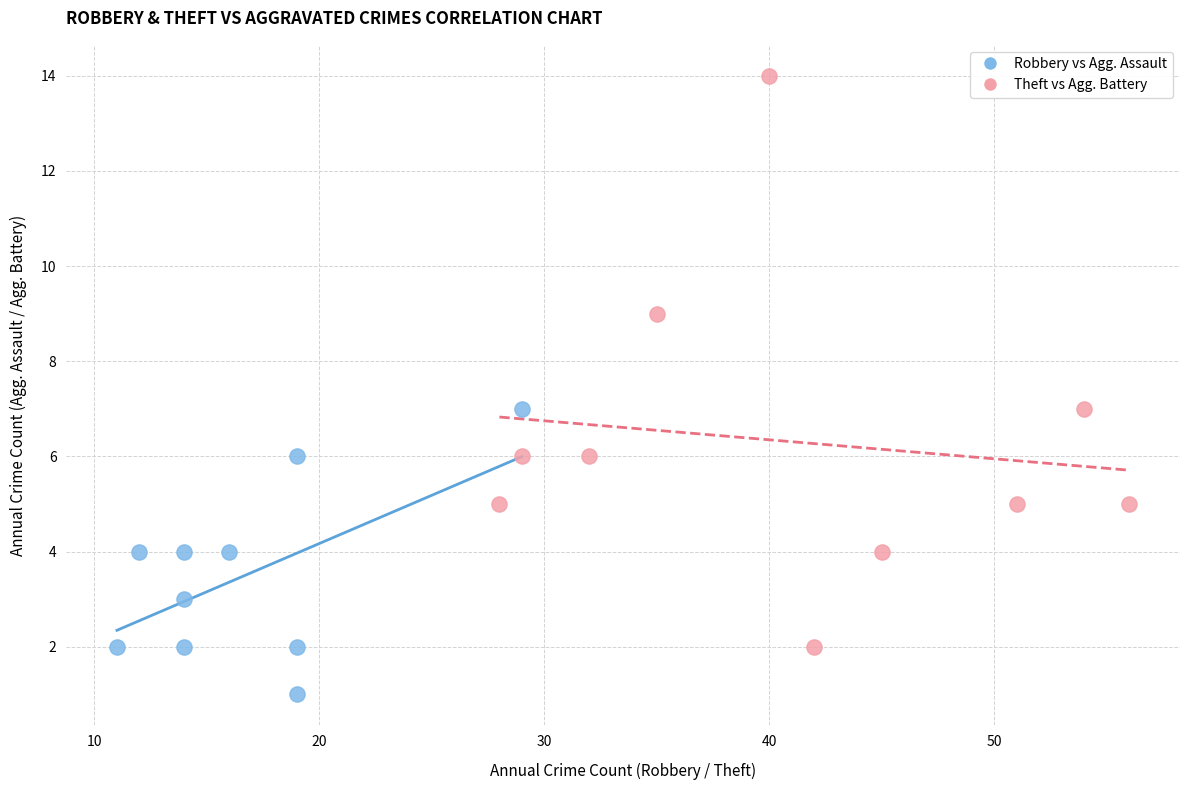

Which series reaches the minimum Y coordinate?

Robbery vs Agg. Assault